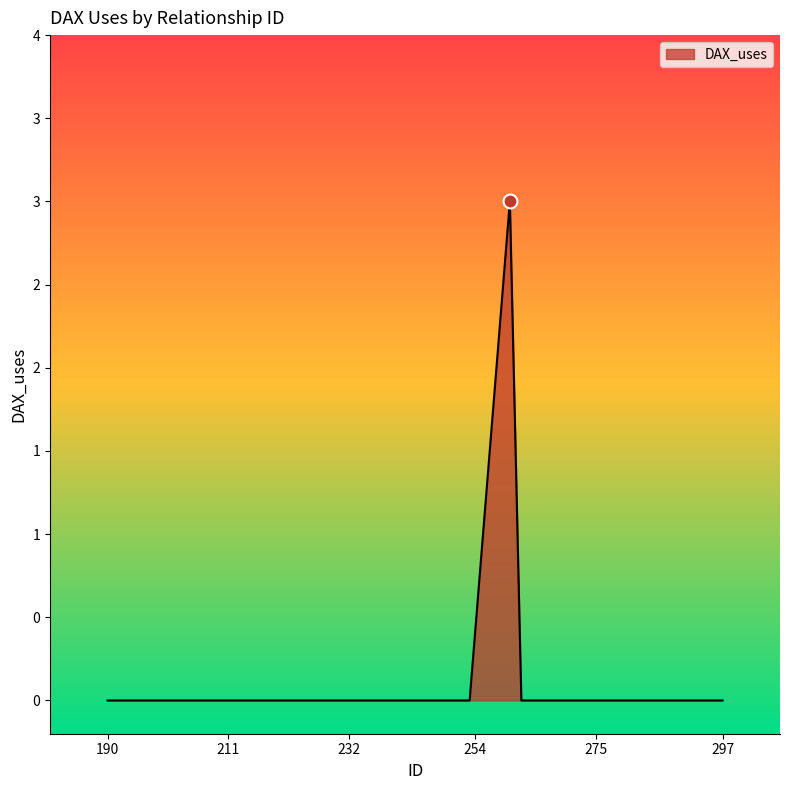

What is the greatest value displayed?

3